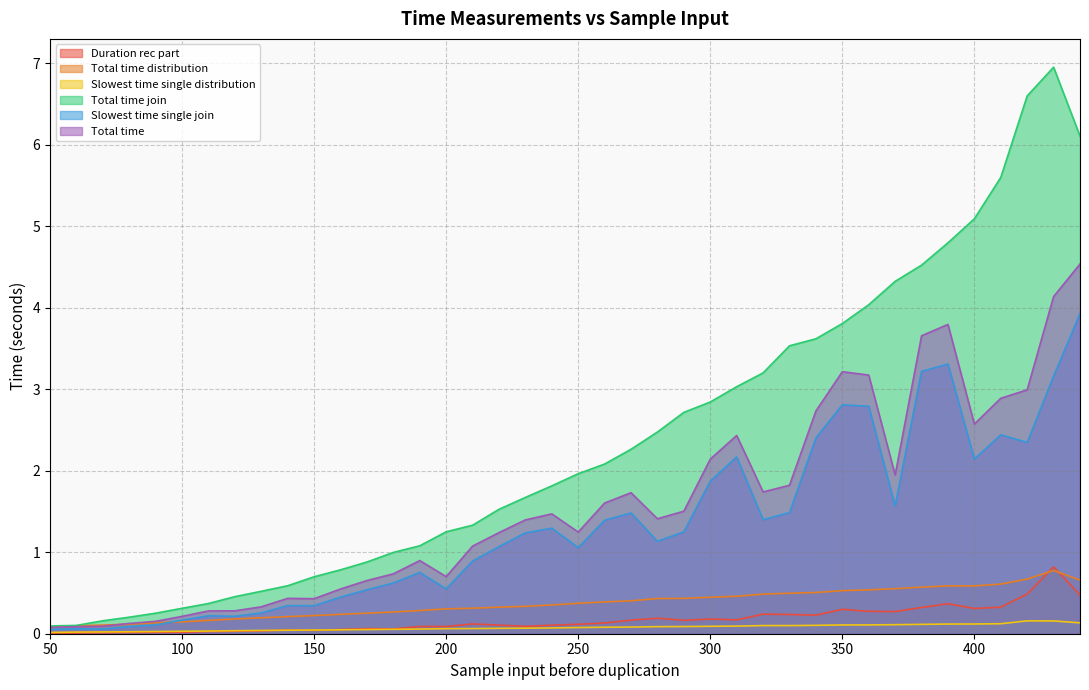

What is the value of the Slowest time single join point at the 4th from the left?

0.1